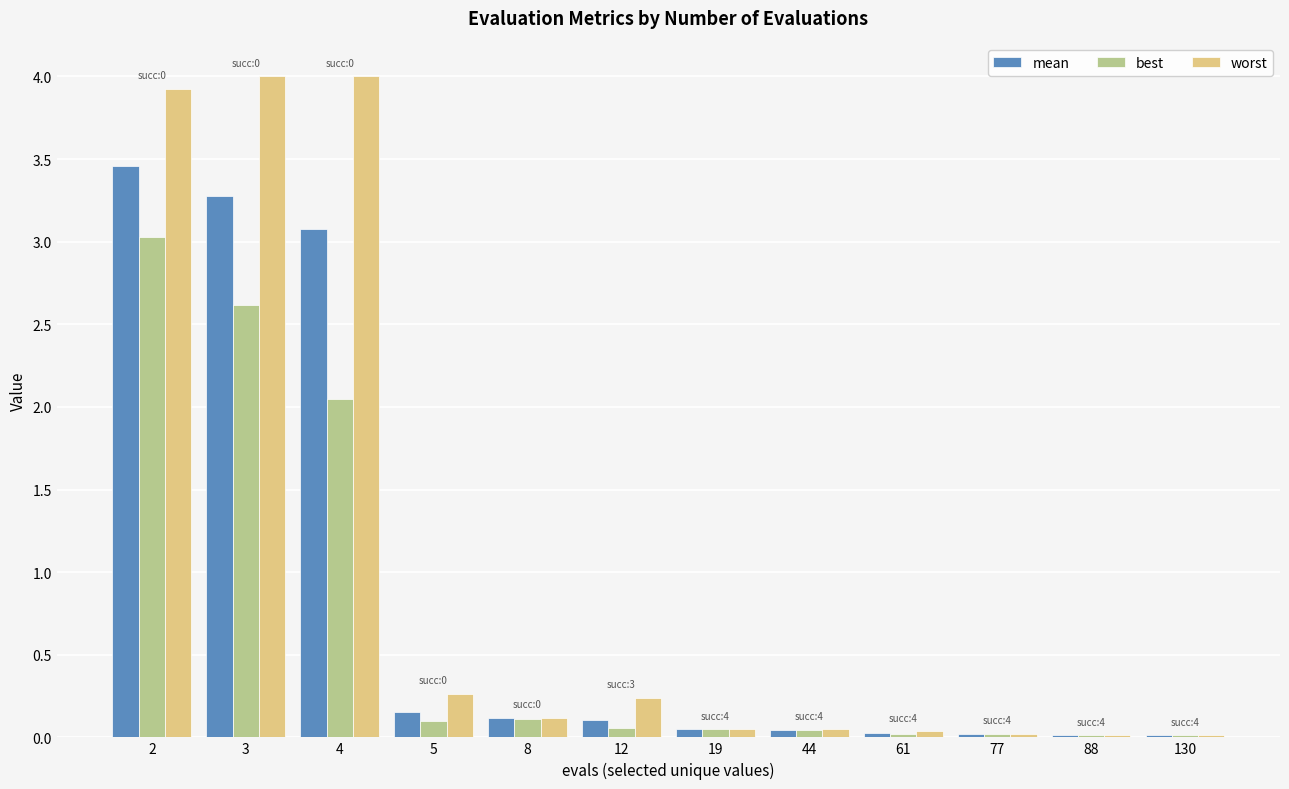

Which series has the largest range (max minus min)?

worst